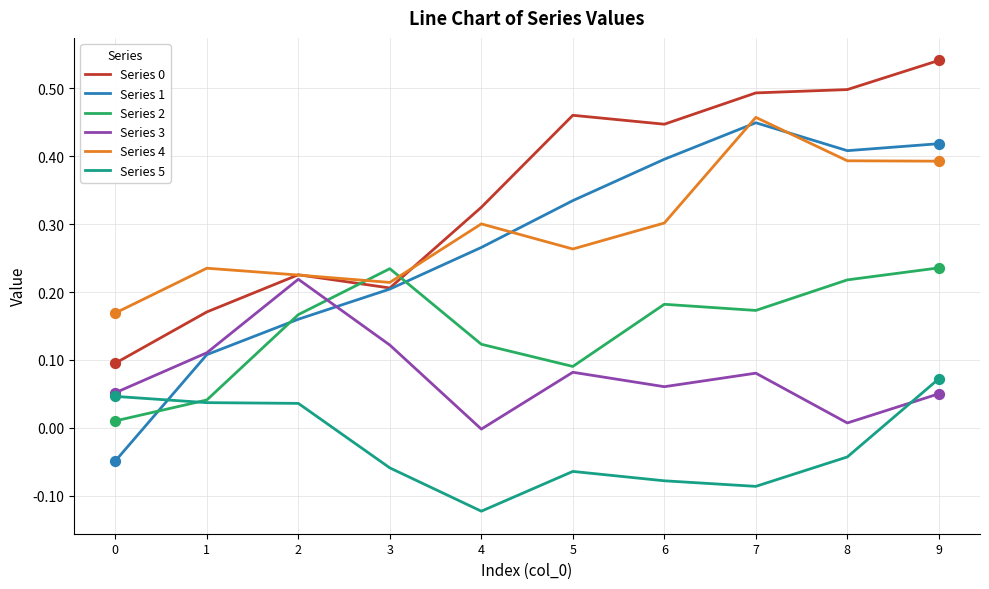

Is the value of Series 1 at 6 greater than the value of Series 3 at 2?

Yes